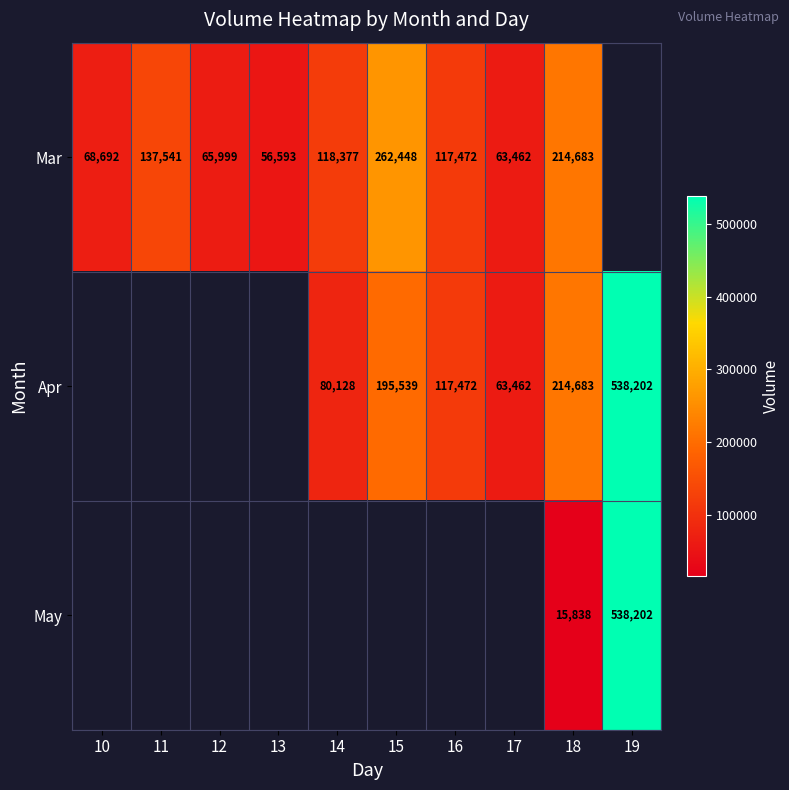

Is the value of Mar at 16 greater than the value of May at 19?

No